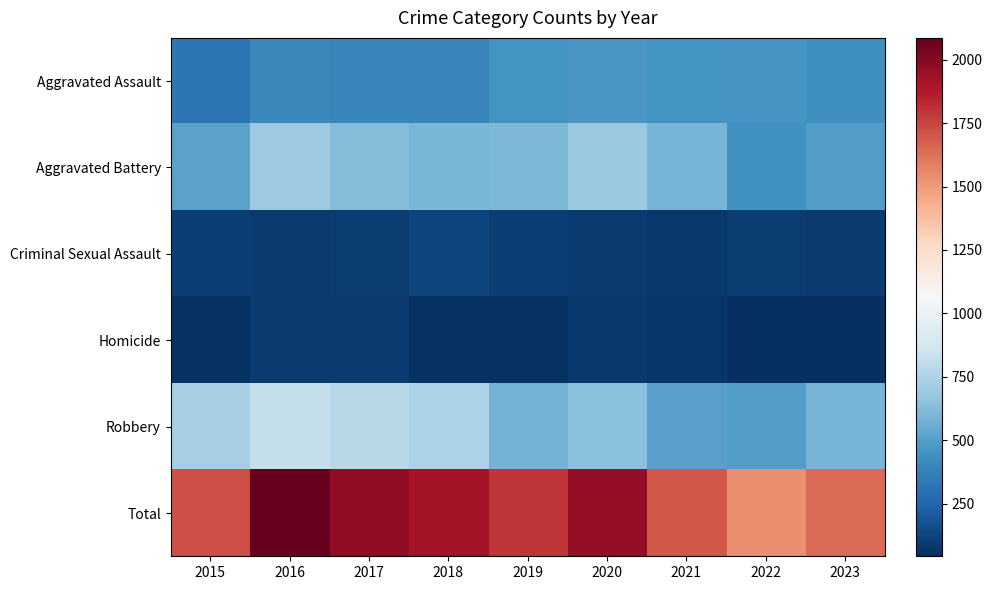

At how many categories does at least one series exceed 1466?

9